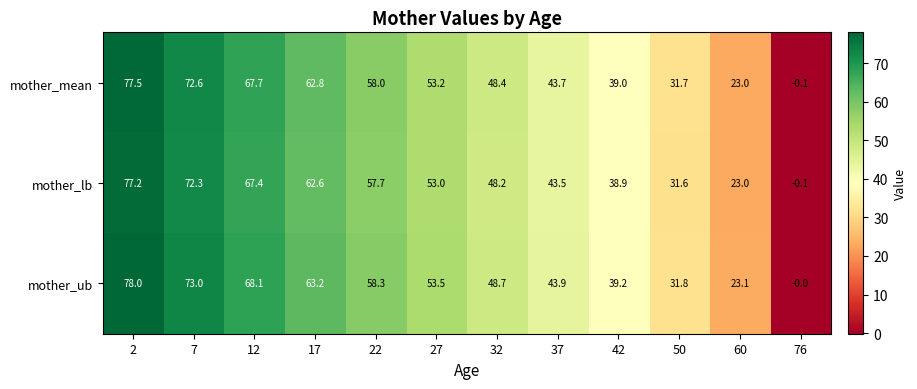

What is the highest value of the mother_ub series?

78.0